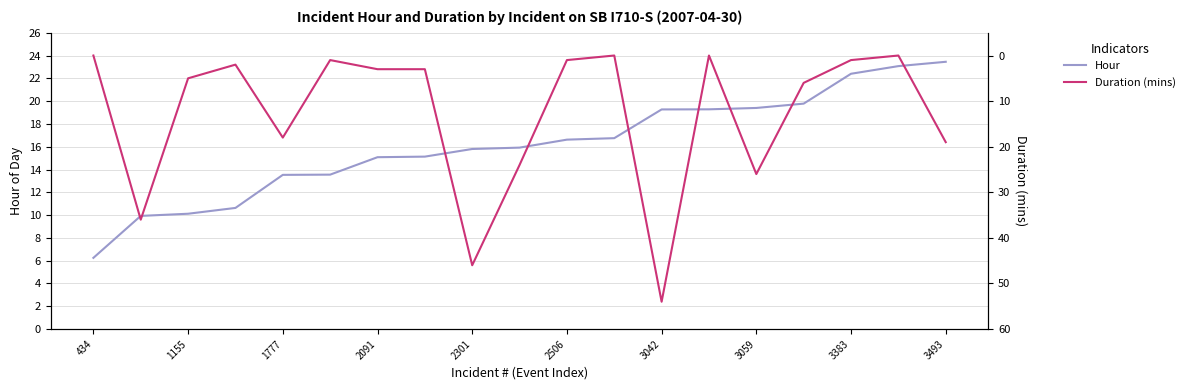

Which series has the largest total across all categories?

Hour